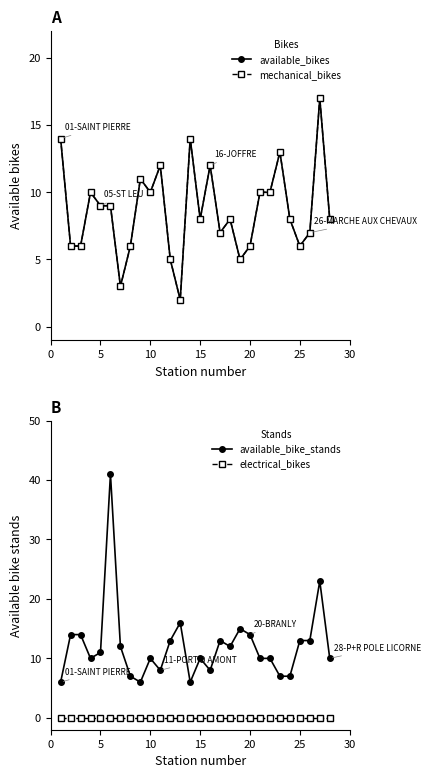

The available_bike_stands series shows 11 at 5. True or false?

True